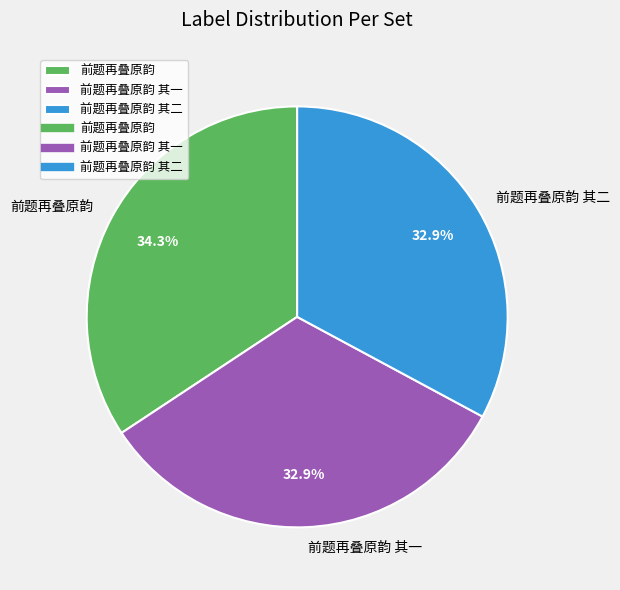

To the nearest percent, what percentage of the pie is 前题再叠原韵 其一?

33%